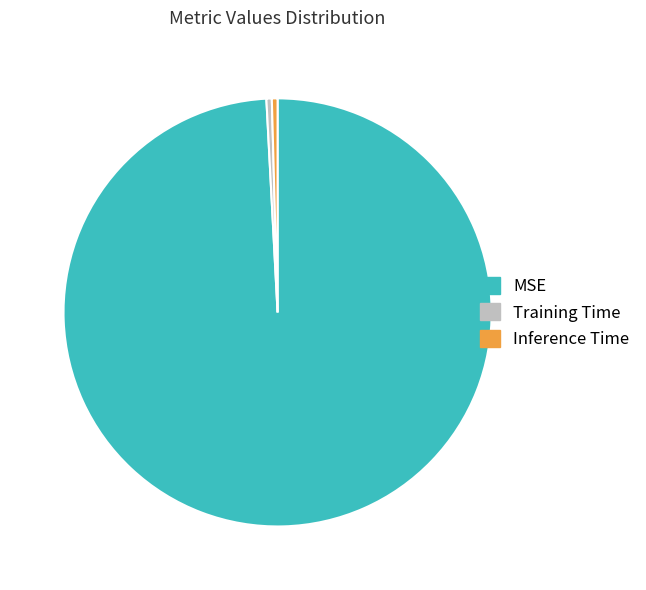

Which has a higher value, Training Time or MSE?

MSE